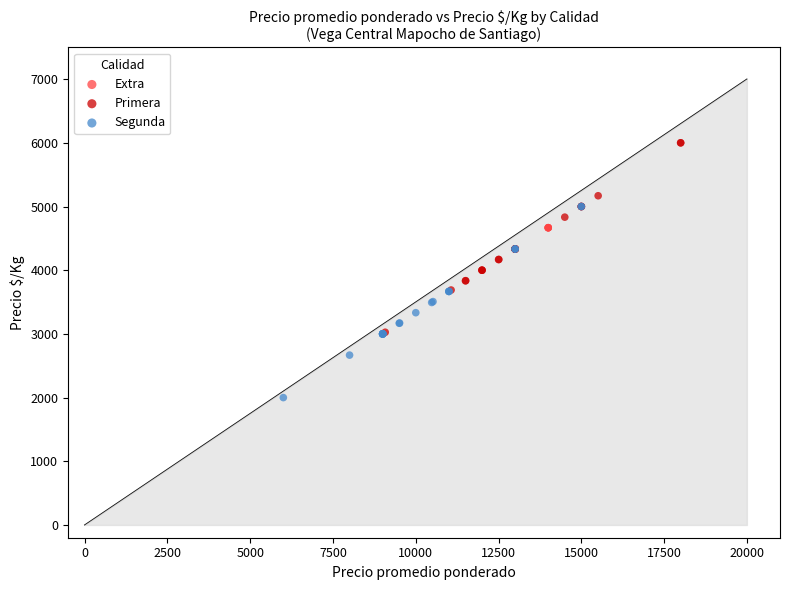

What are all the series names shown in the legend?

Extra, Primera, Segunda